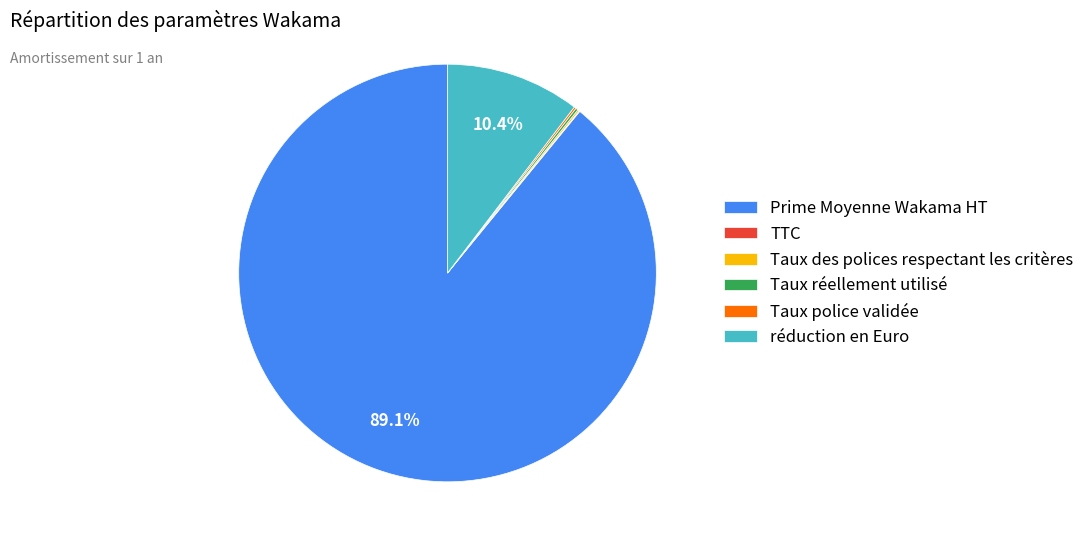

What is the largest slice in the pie chart?

Prime Moyenne Wakama HT